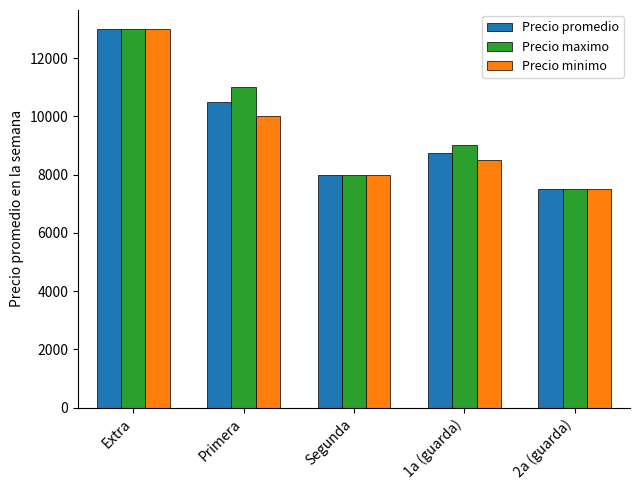

How many data points does each series have?

5